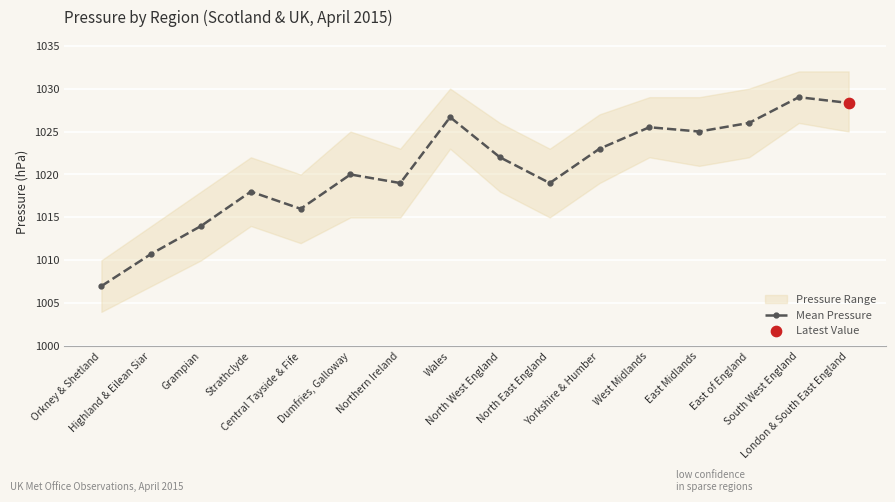

What is the ratio of the value at North West England to the value at West Midlands?

1.0